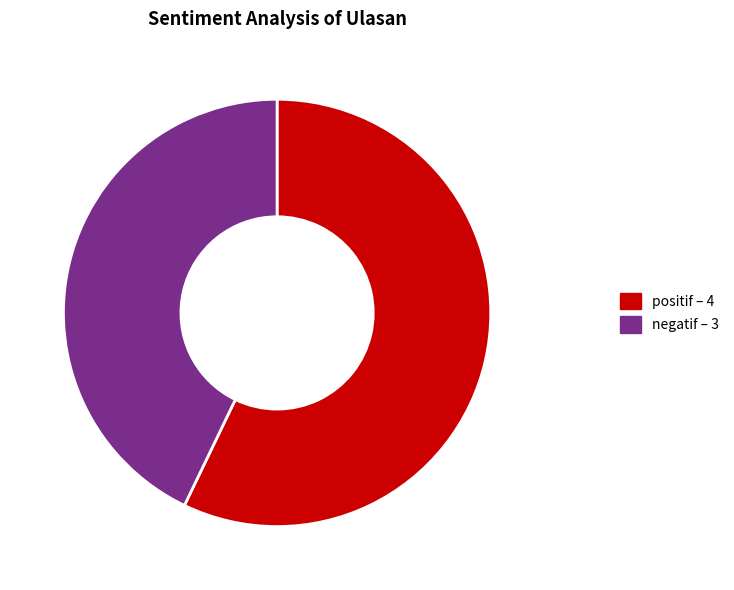

The positif slice represents 57% of the pie. True or false?

True